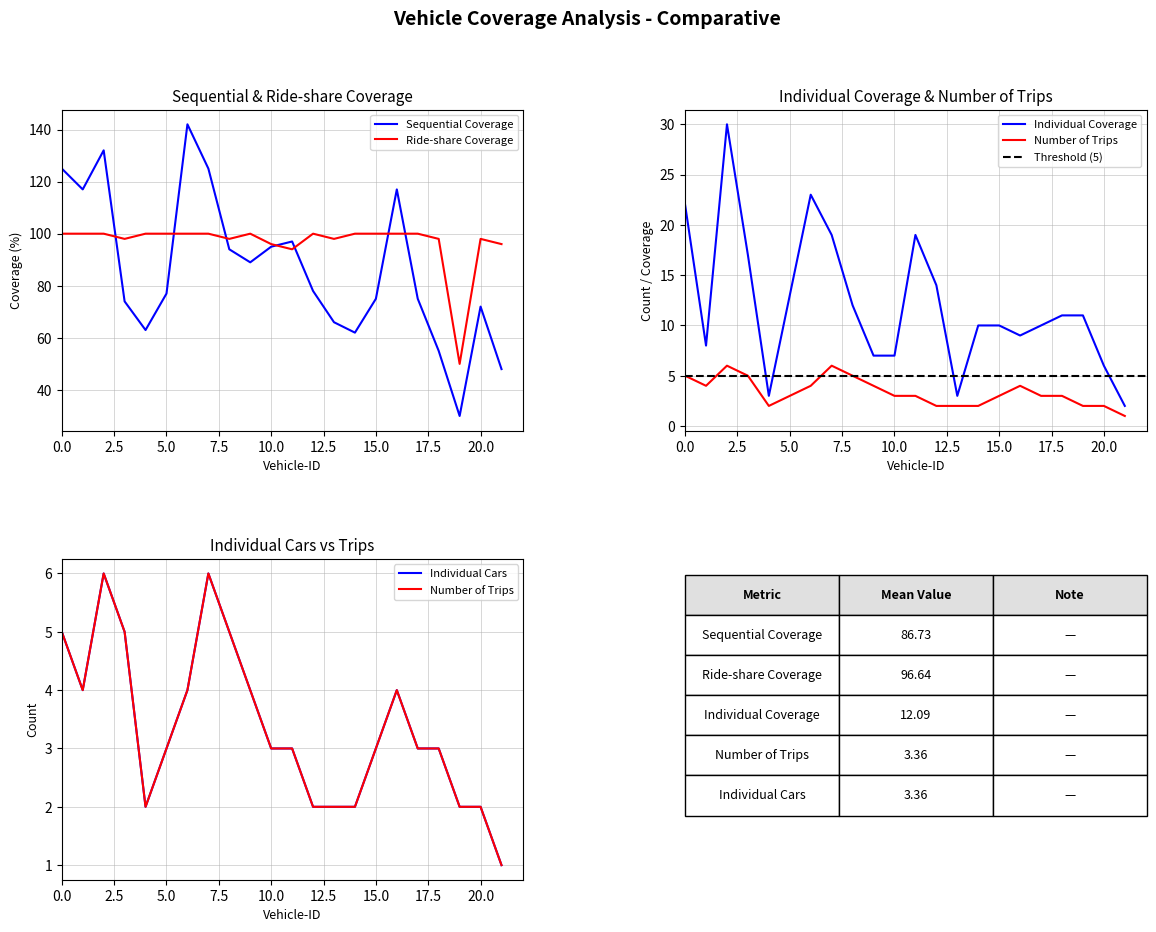

The Individual Coverage series shows 4 at 20. True or false?

False